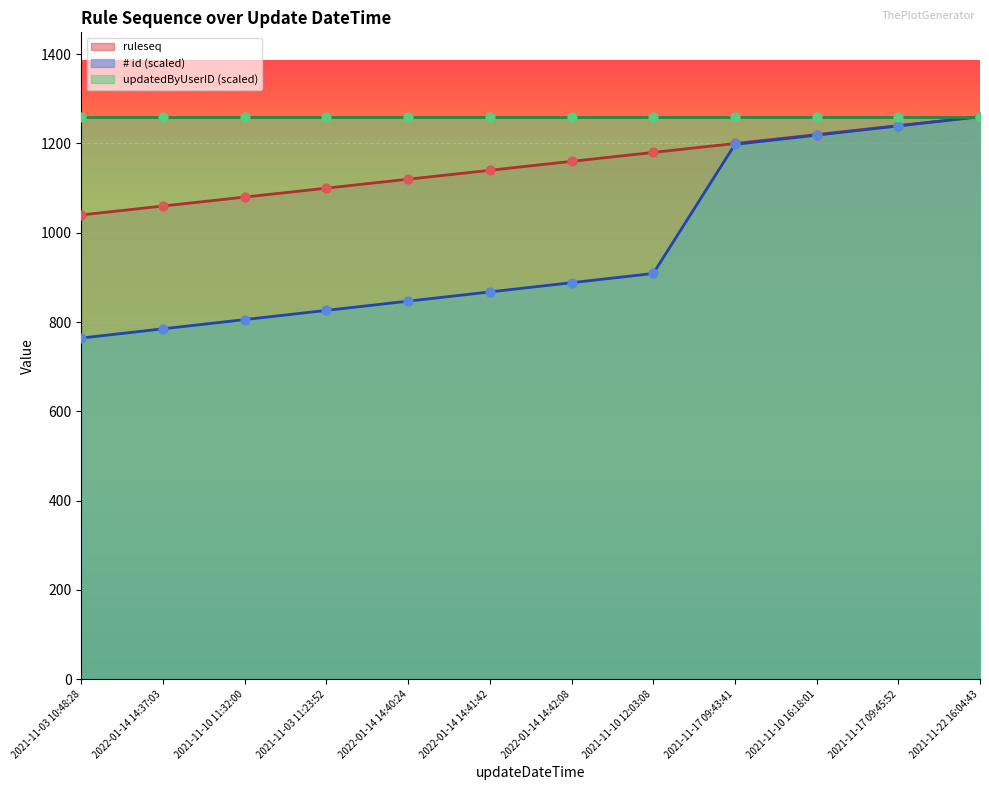

At how many categories does at least one series exceed 1154?

6